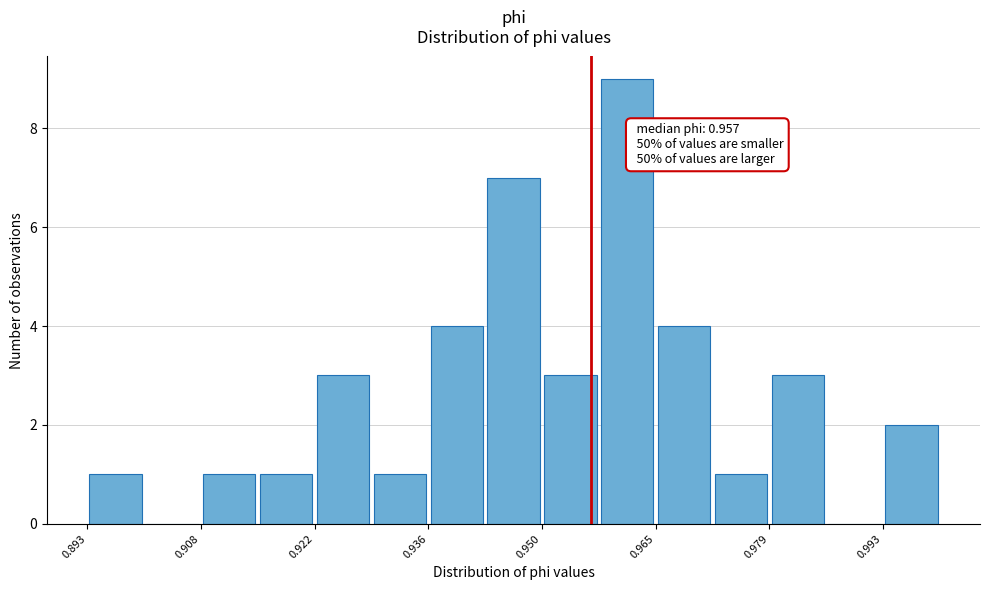

Around what value on the x-axis is the tallest bar? Give the approximate position of its centre, as read against the axis.

0.962